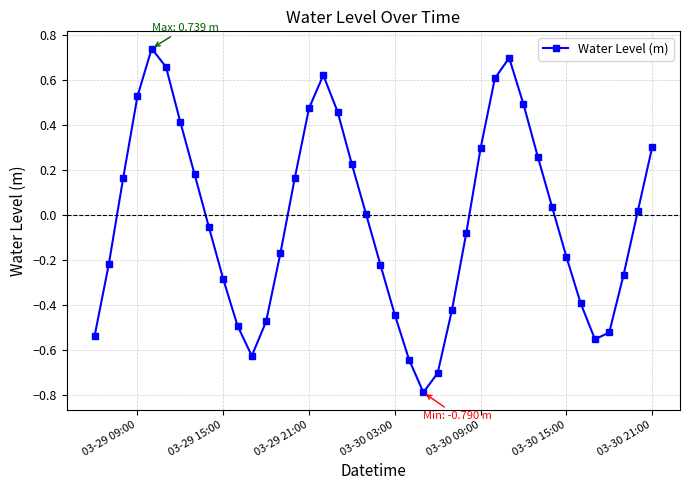

What is the smallest value displayed?

-0.8